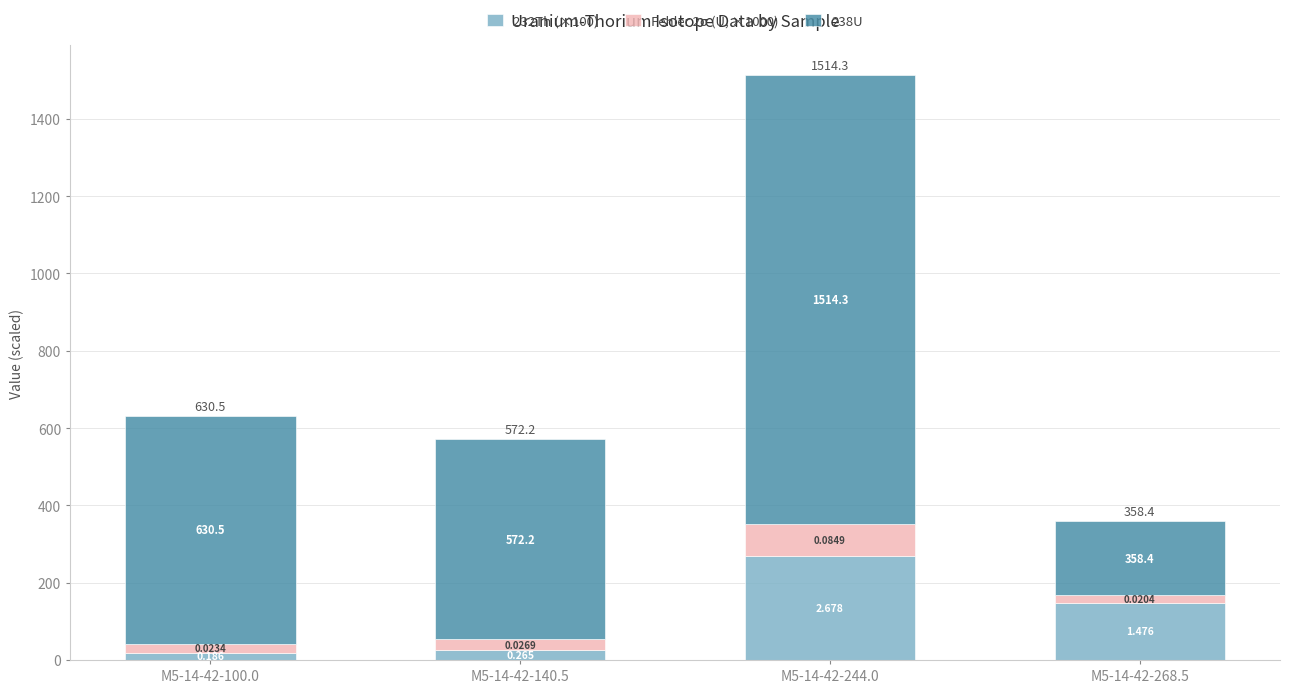

Is it true that Fehler 2σ (U, ×1000) equals 30.7 at M5-14-42-100.0?

False